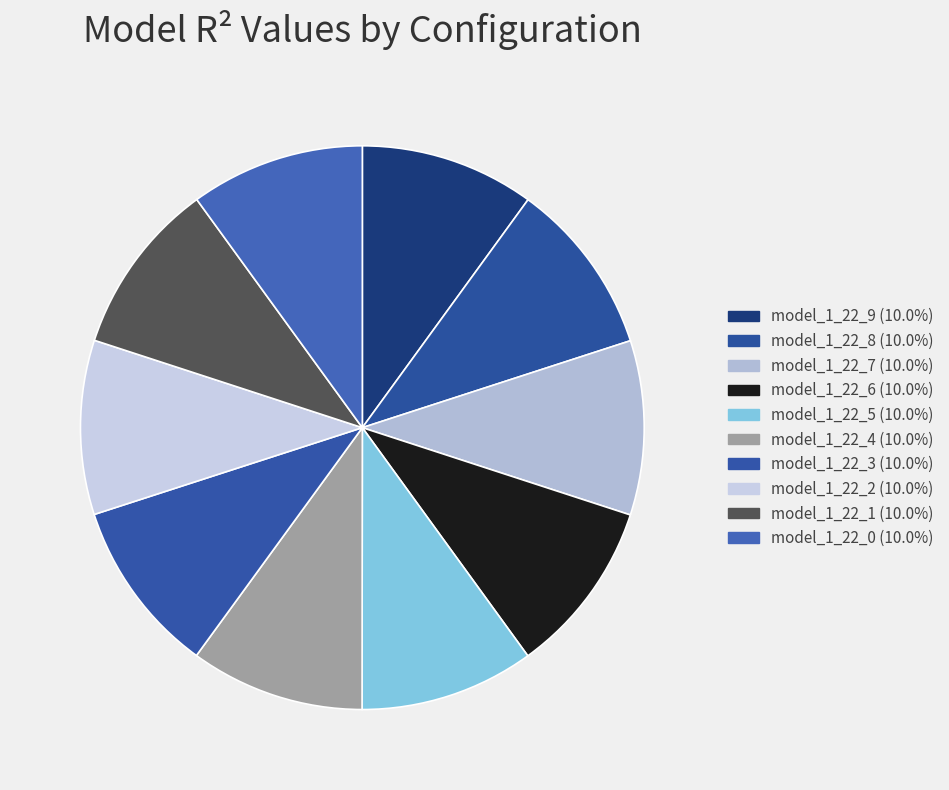

To the nearest percent, what portion does model_1_22_2 represent?

10%